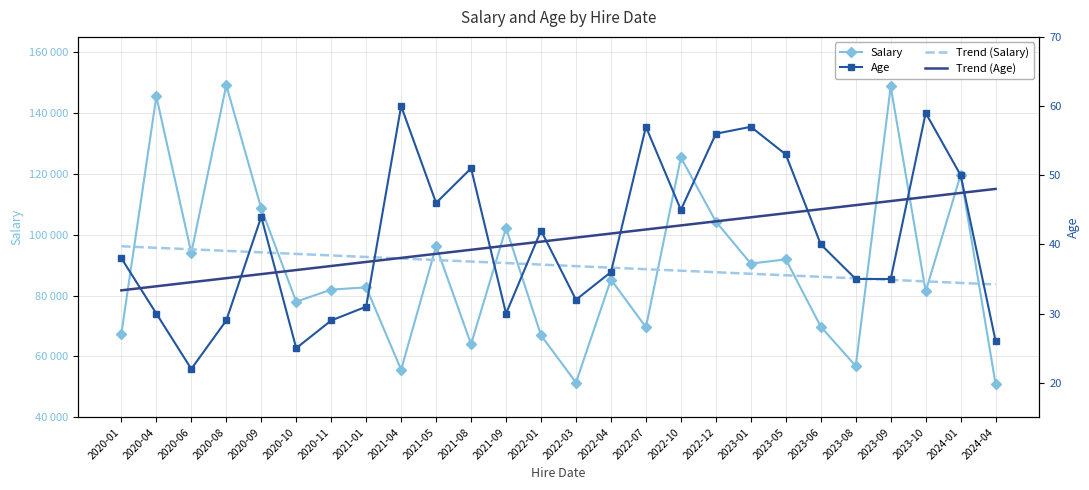

How many lines are shown in the chart?

4